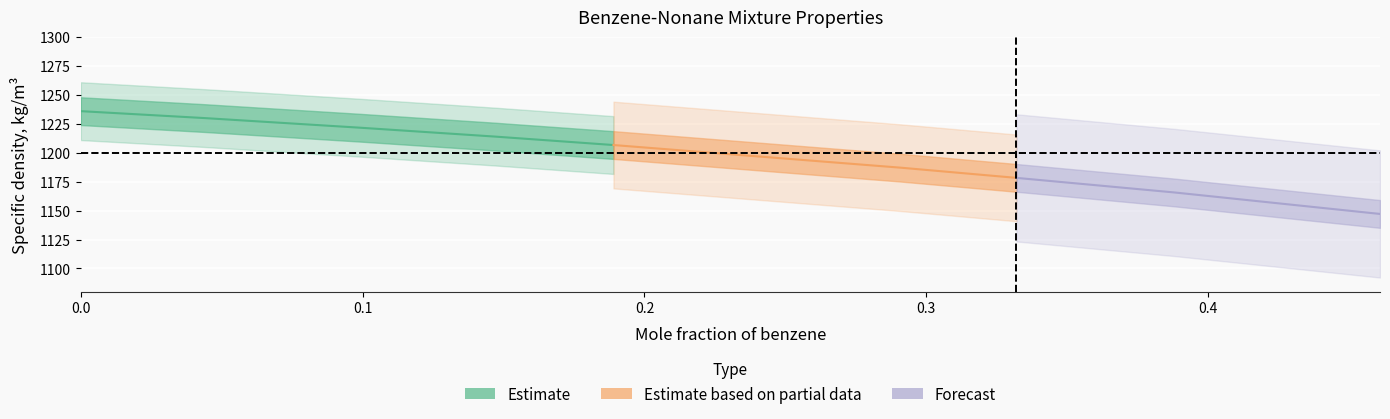

Is it true that Specific density (kg/m3) equals 1683.8 at 0.291?

False